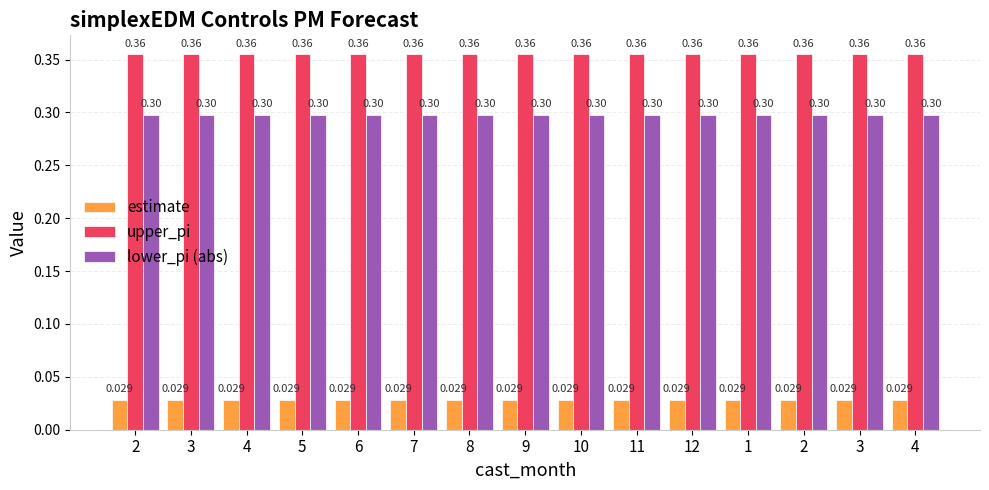

Is it true that estimate equals 0.0 at 1?

False